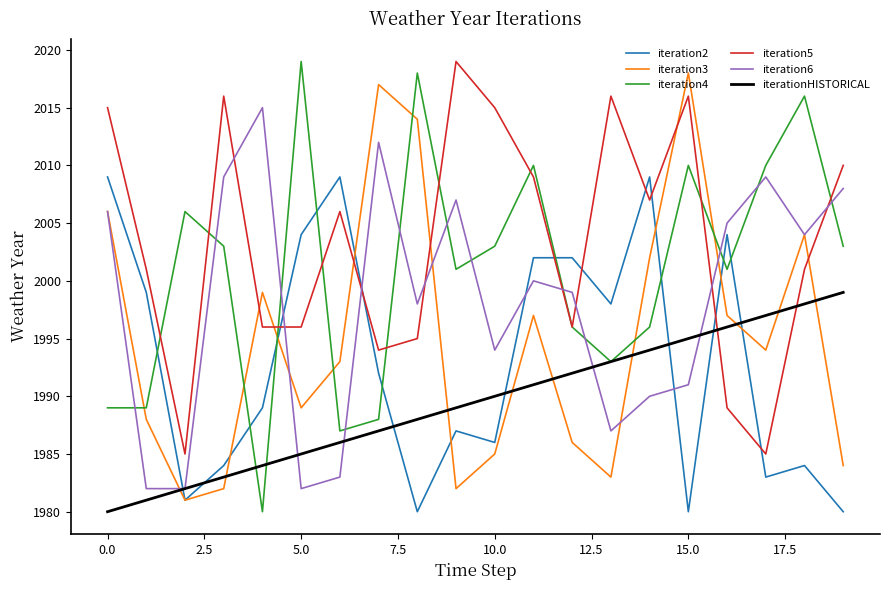

Which series has the largest total across all categories?

iteration5